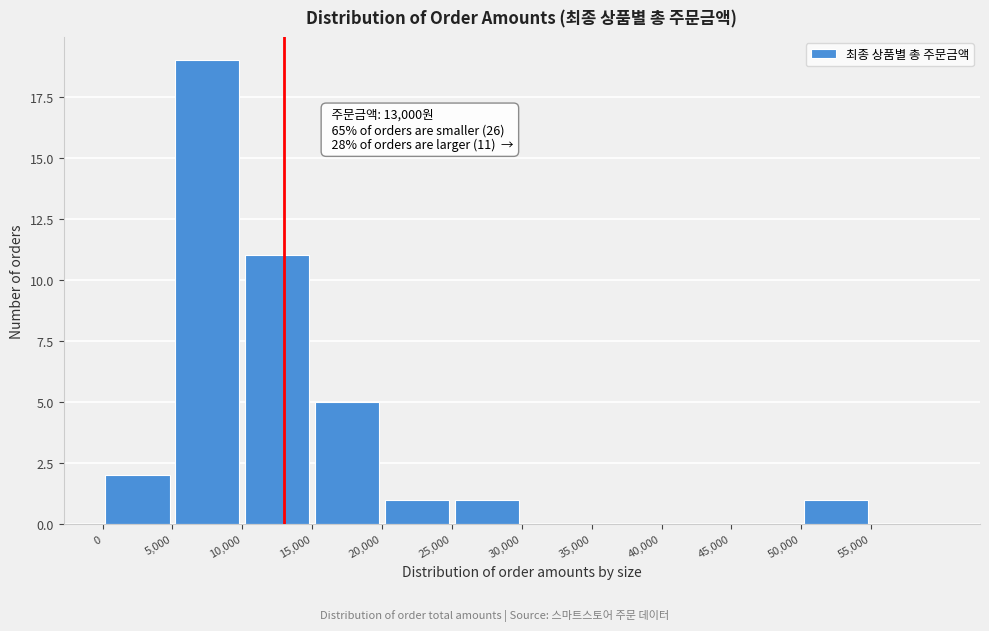

Which range on the x-axis has the tallest bar?

5000 to 10000